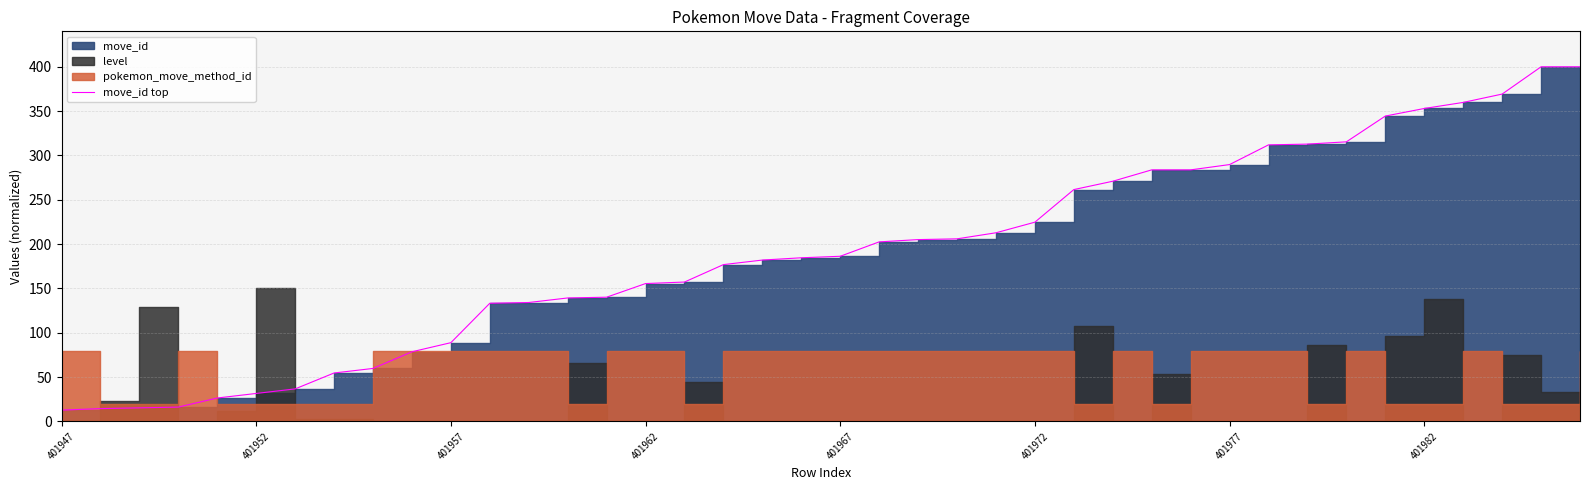

What is the minimum value shown in the chart?

12.8